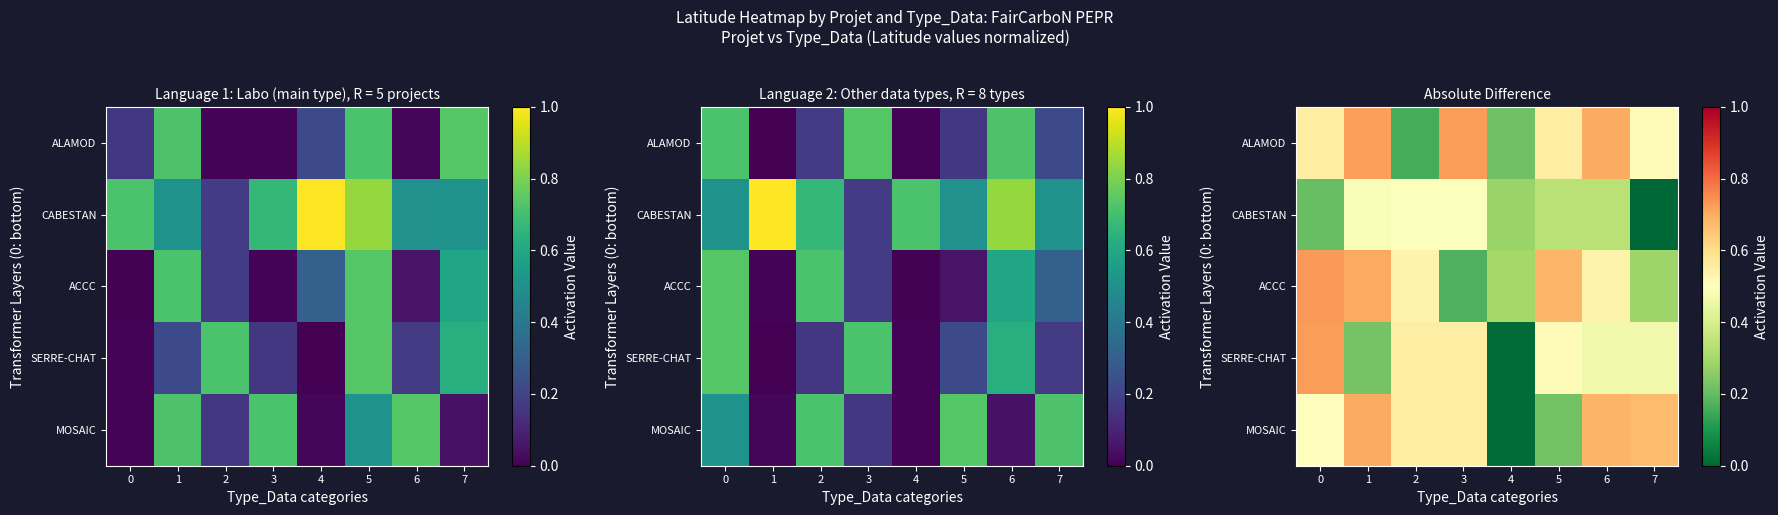

Which category has the lowest value in the ALAMOD series?

2